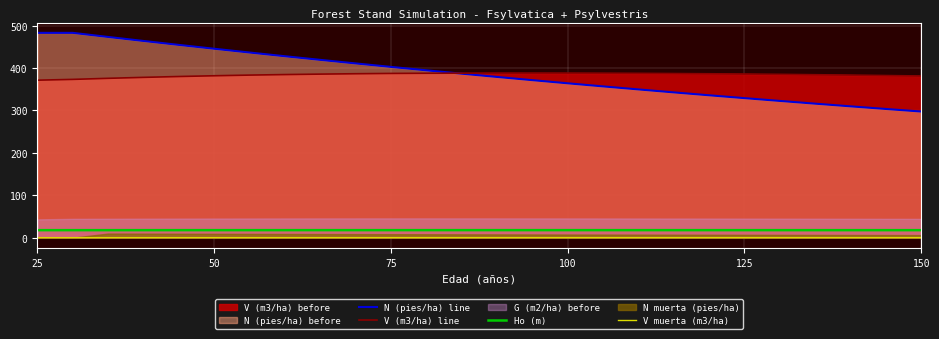

Reading left to right, what are all the values shown in this chart?

N (pies/ha) line: 483.1	483.1	473.5	464.0	454.7	445.6	436.7	428.0	419.4	411.0	402.8	394.8	386.9	379.1	371.5	364.1	356.8	349.7	342.7	335.8	329.1	322.5	316.1	309.8	303.6	297.5
V (m3/ha) line: 371.5	373.4	375.9	378.1	380.1	381.9	383.5	384.7	385.8	386.7	387.4	387.8	388.1	388.2	388.2	388.1	387.9	387.6	387.2	386.6	386.0	385.2	384.4	383.4	382.4	381.3
Ho (m): 17.7	17.7	17.7	17.7	17.7	17.7	17.8	17.8	17.8	17.8	17.8	17.8	17.8	17.8	17.8	17.8	17.8	17.8	17.8	17.8	17.7	17.7	17.7	17.7	17.7	17.7
V muerta (m3/ha): 0.0	0.0	0.1	0.1	0.1	0.1	0.1	0.1	0.1	0.1	0.1	0.1	0.1	0.1	0.1	0.1	0.1	0.1	0.1	0.1	0.1	0.1	0.1	0.1	0.1	0.1